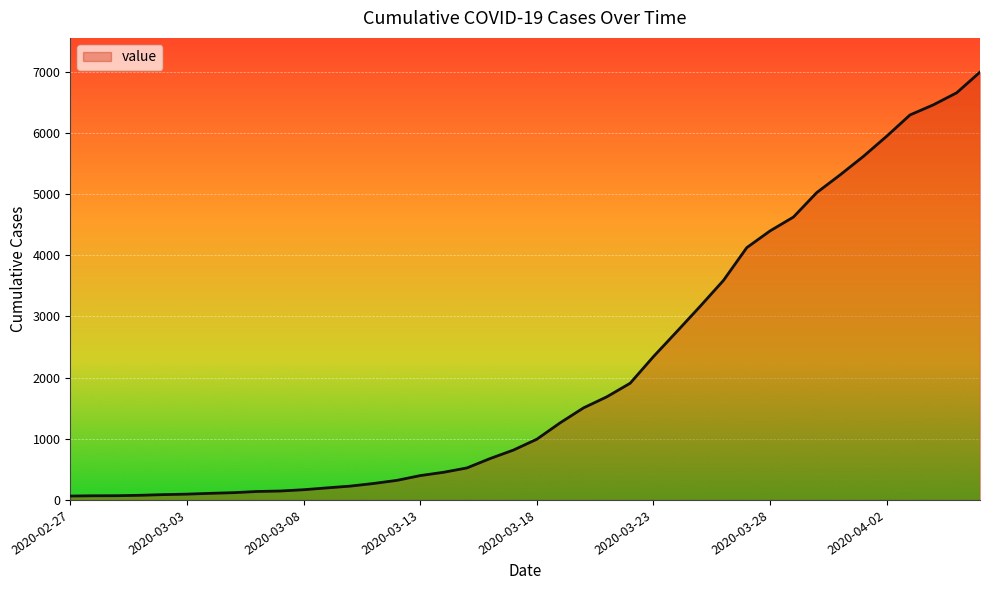

What is the difference between the maximum and minimum values?

6931